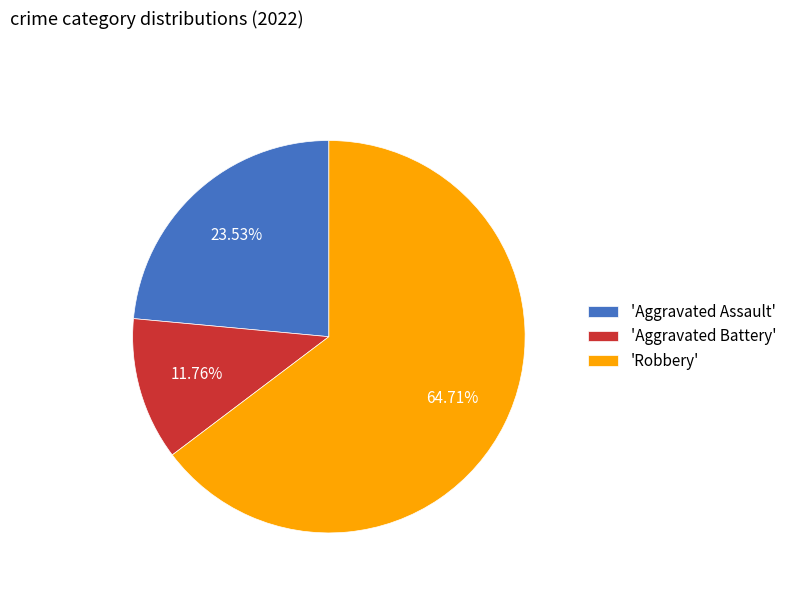

Which has a higher value, 'Robbery' or 'Aggravated Assault'?

'Robbery'